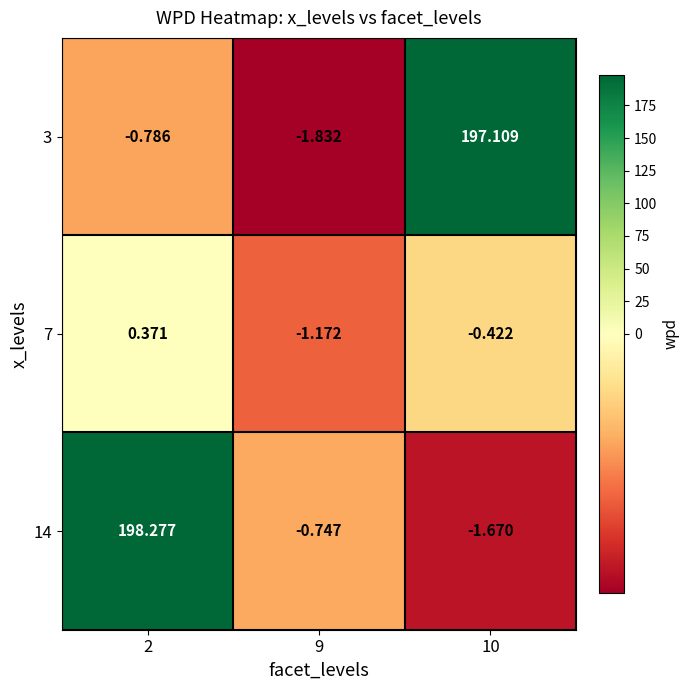

Reading right to left, what are all the values shown in this chart?

3: 10=197.1	9=-1.8	2=-0.8
7: 10=-0.4	9=-1.2	2=0.4
14: 10=-1.7	9=-0.7	2=198.3